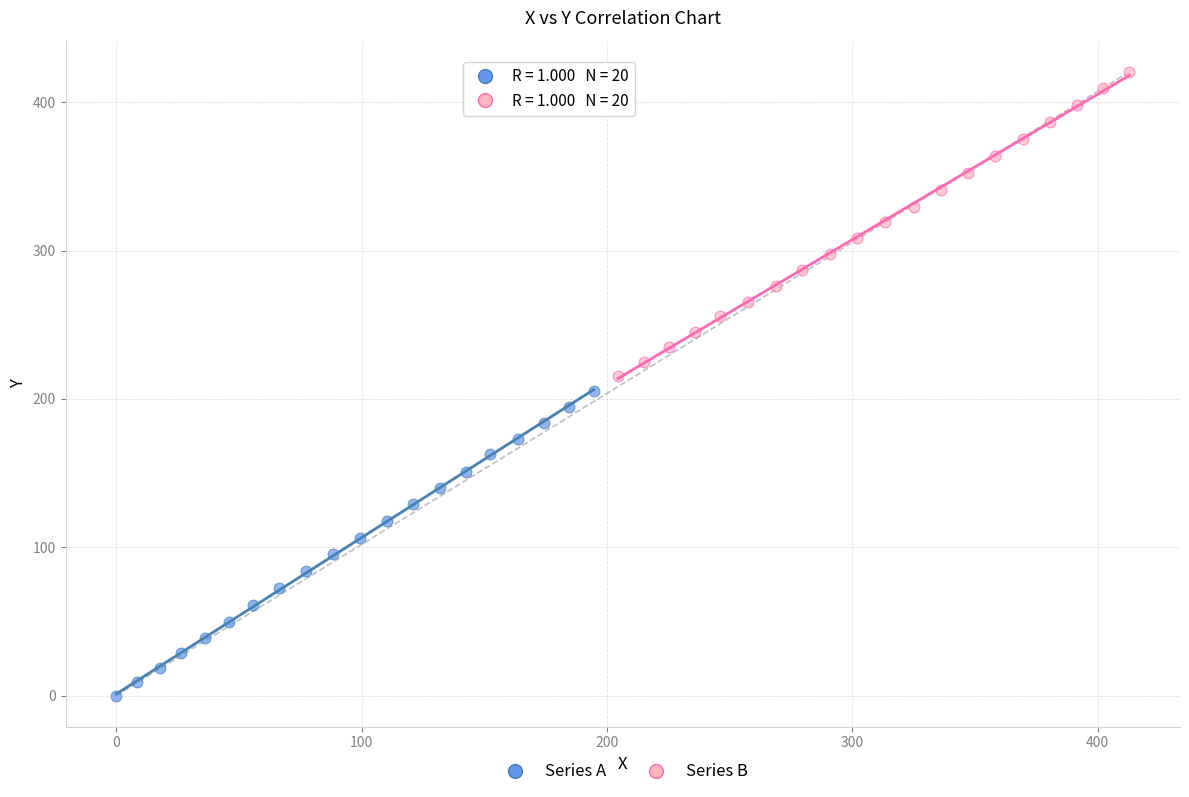

Which series reaches the minimum Y coordinate?

Series A